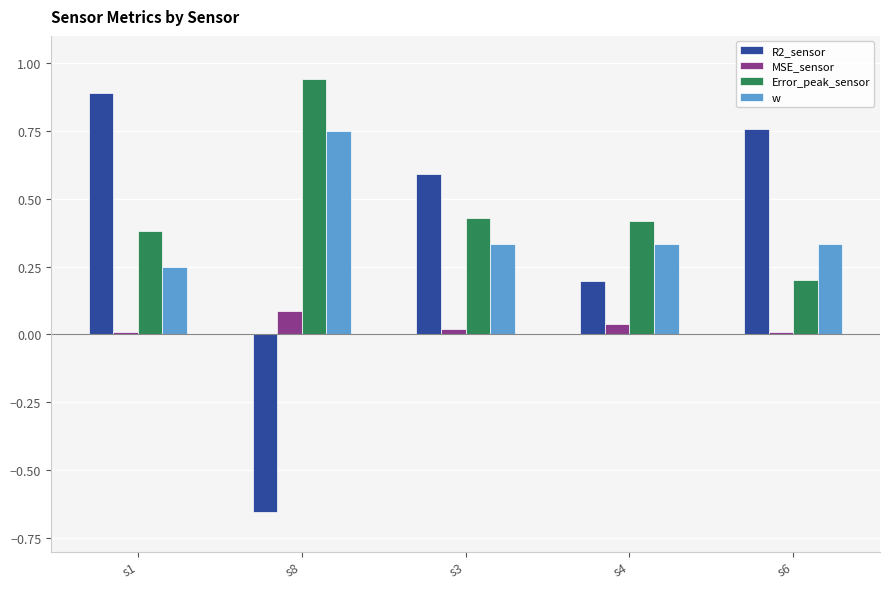

At which label does R2_sensor first exceed 0?

s1